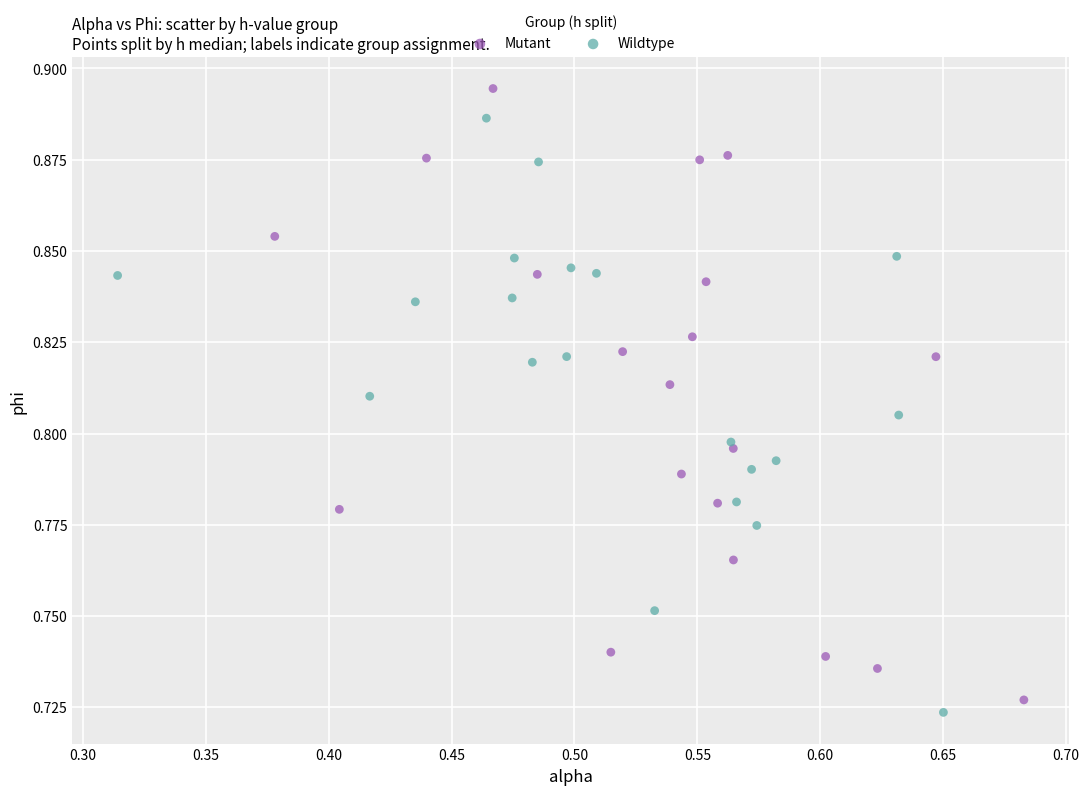

Which series reaches the maximum Y coordinate?

Mutant